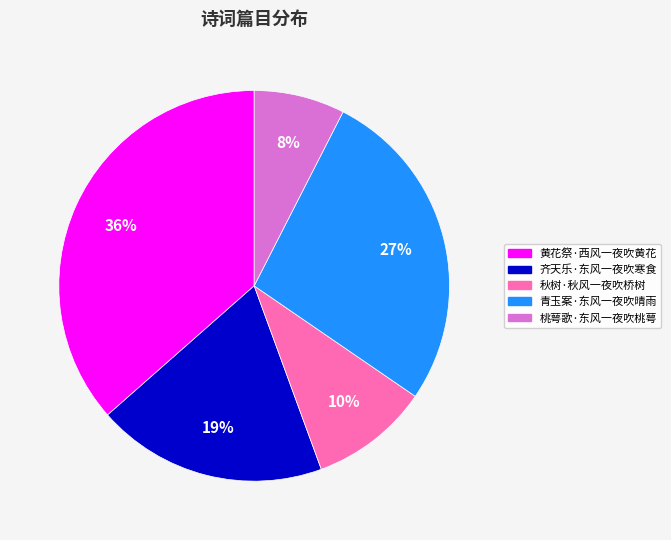

Which category has the biggest portion of the pie?

黄花祭·西风一夜吹黄花